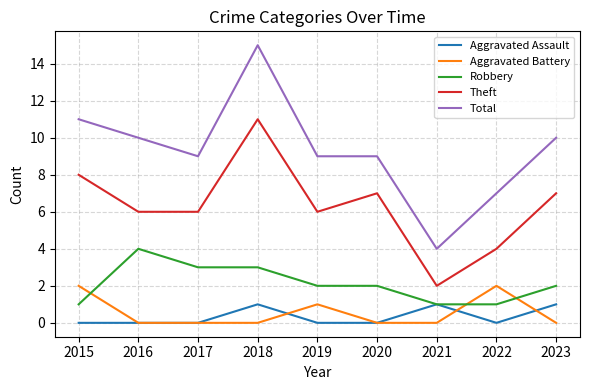

How many Theft values are between 6 and 7?

5